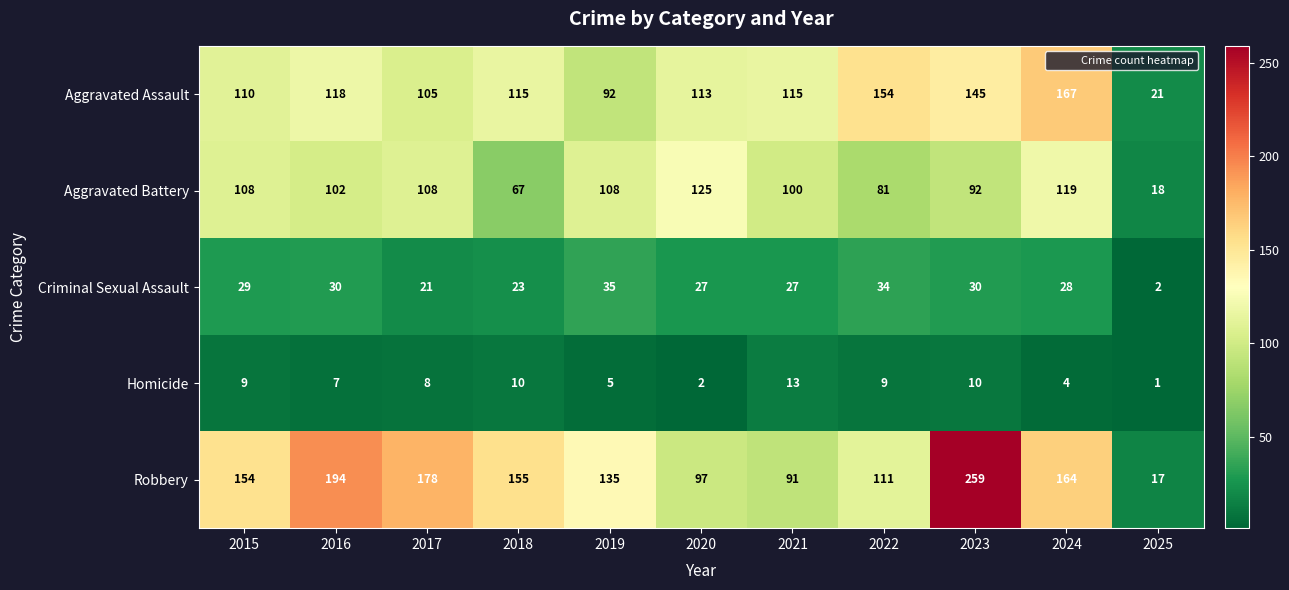

The Aggravated Assault series shows 118 at 2016. True or false?

True